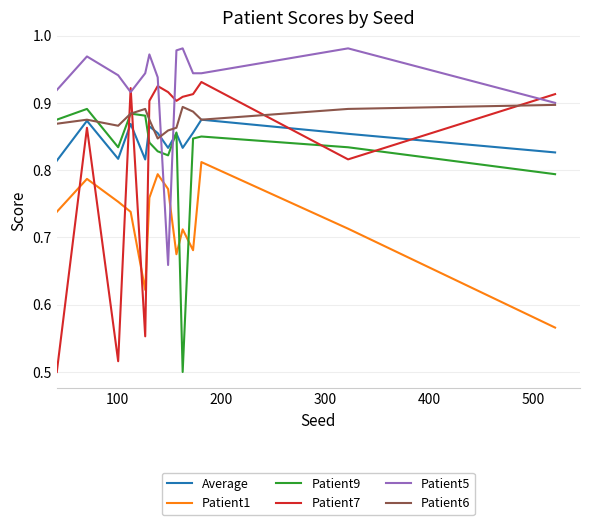

Which series has the widest spread of values?

Patient7